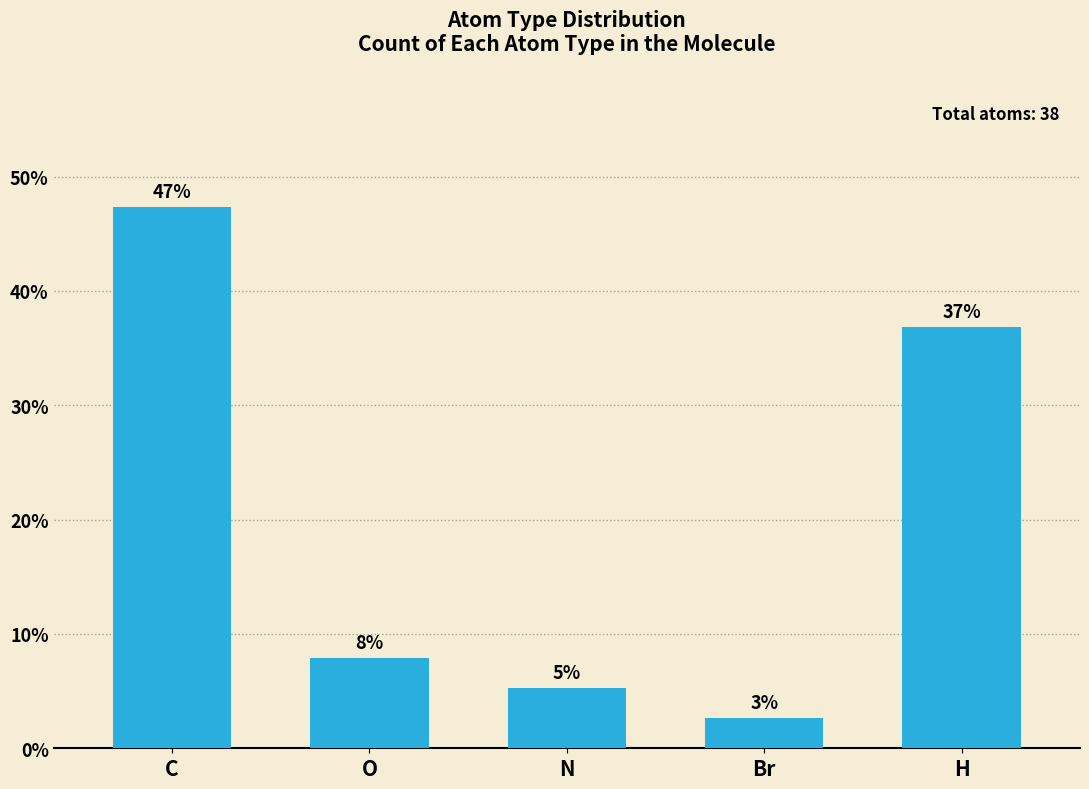

Does the chart contain stacked bars?

No